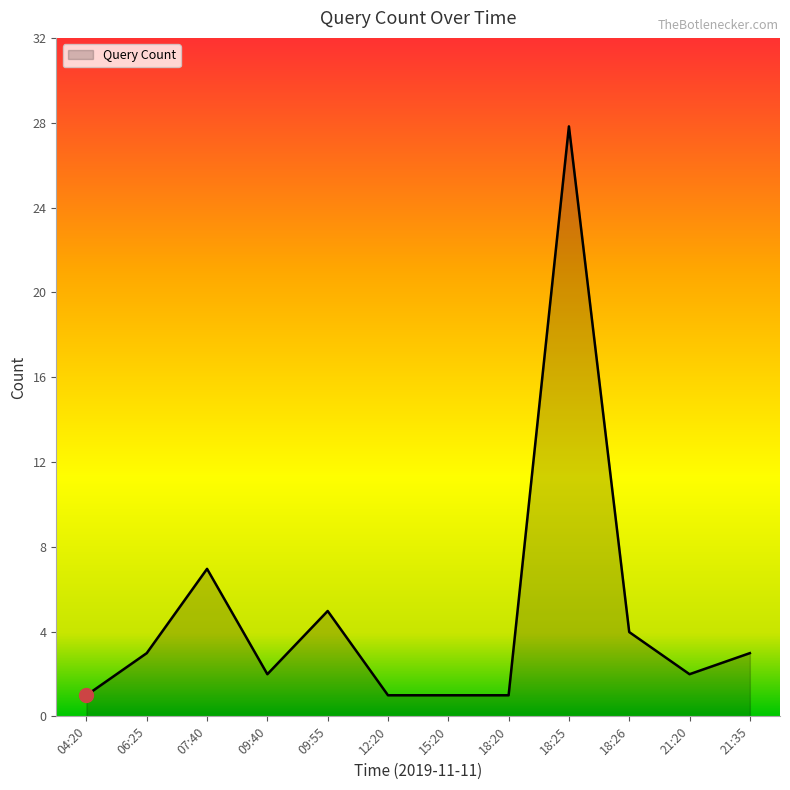

Does the chart display data point markers on the line(s)?

No